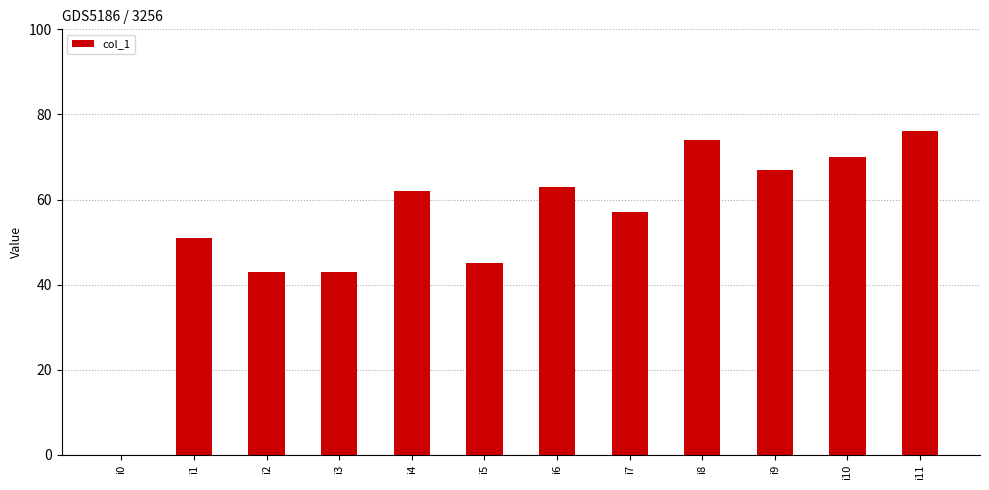

Reading left to right, what are all the values shown in this chart?

i0=0	i1=51	i2=43	i3=43	i4=62	i5=45	i6=63	i7=57	i8=74	i9=67	i10=70	i11=76